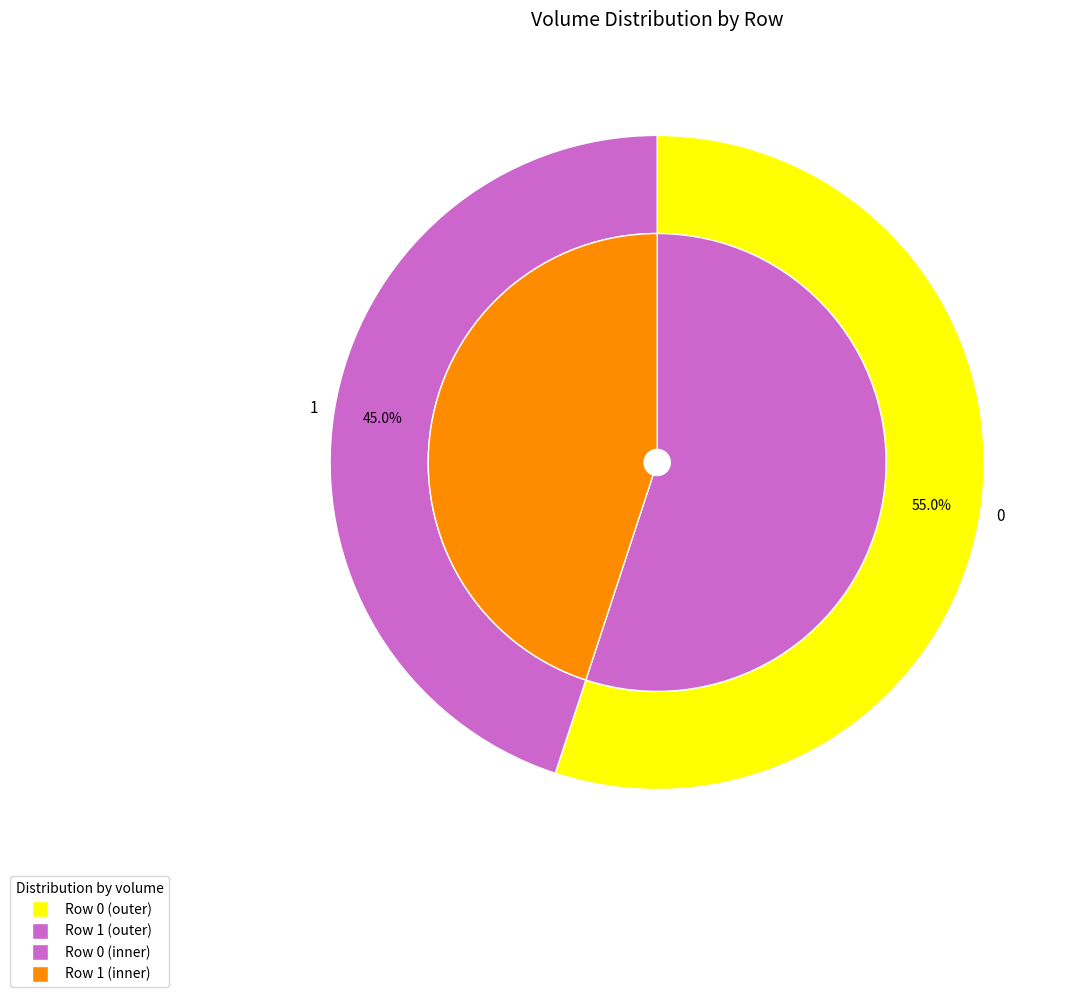

Count the number of slices in the pie.

2